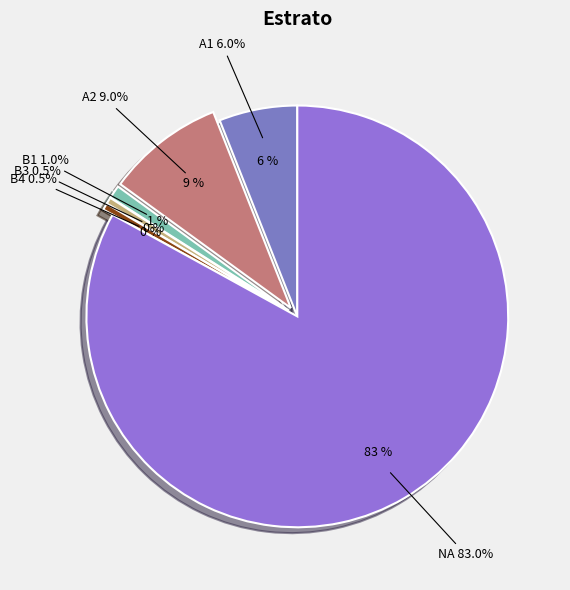

Which slice is the largest?

NA